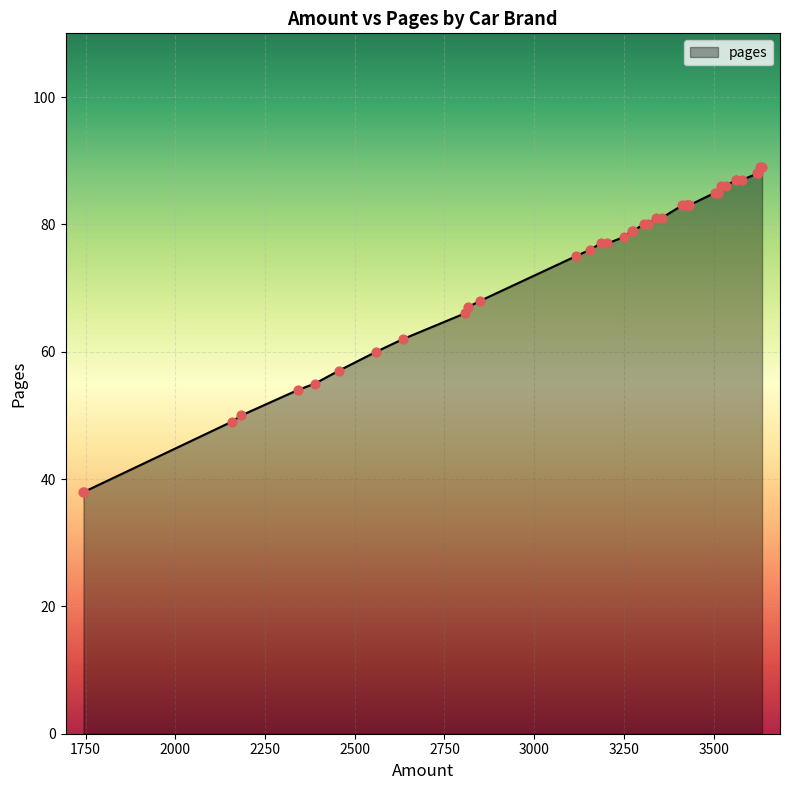

What is the greatest value displayed?

89